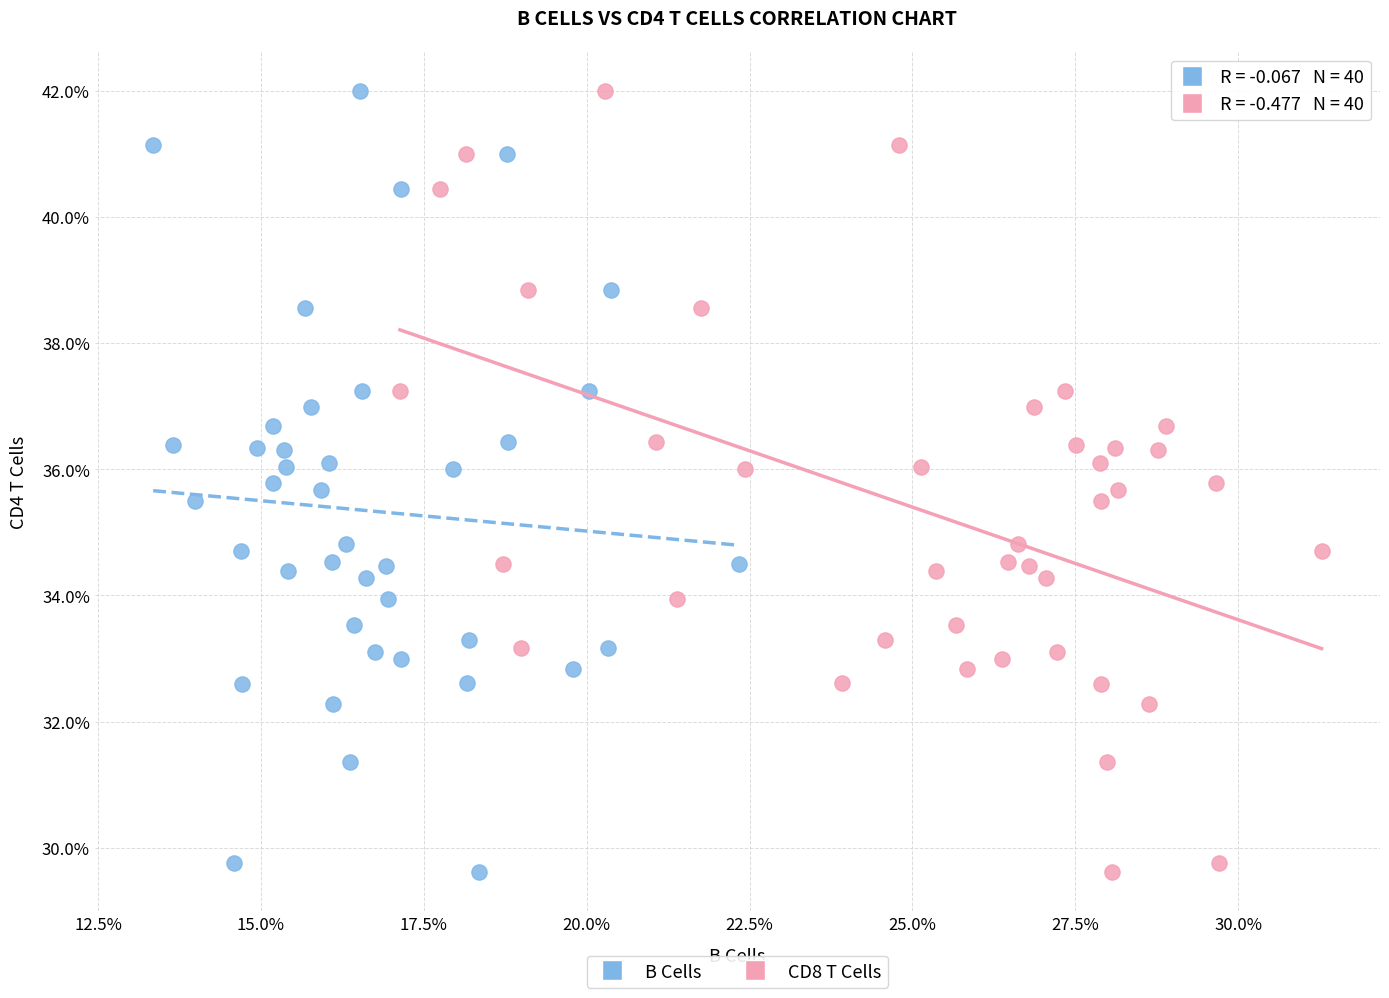

What are all the series names shown in the legend?

B Cells, CD8 T Cells